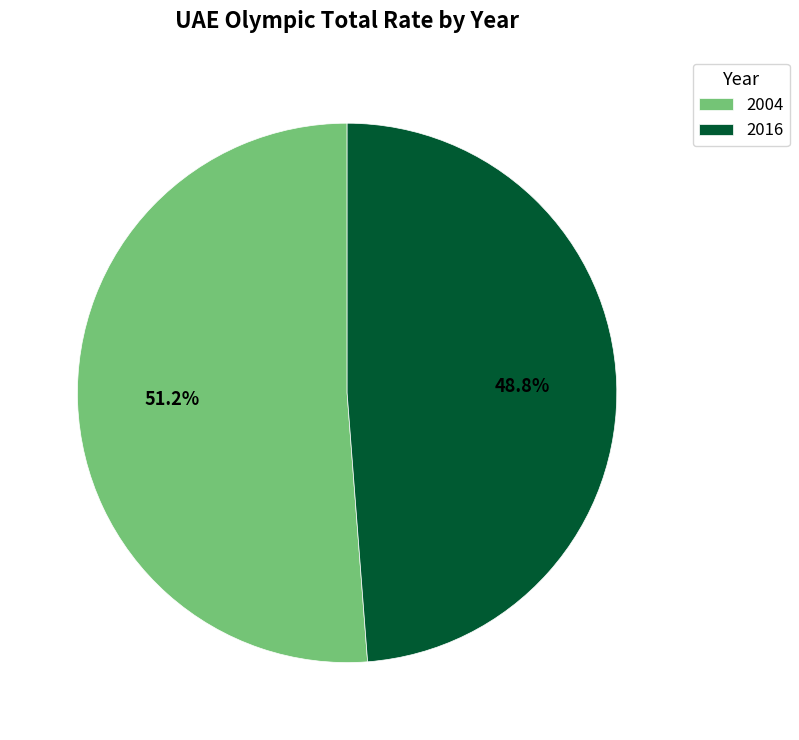

What percentage do 2016 and 2004 together represent?

100.0%